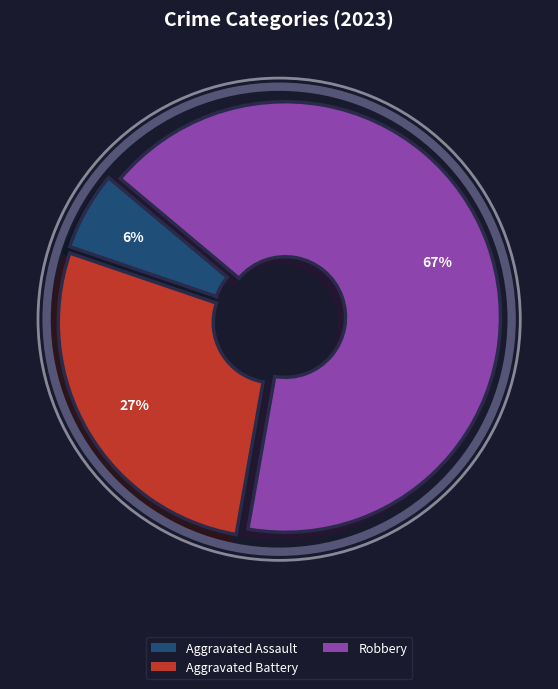

Is there any slice that represents more than half of the pie?

Yes